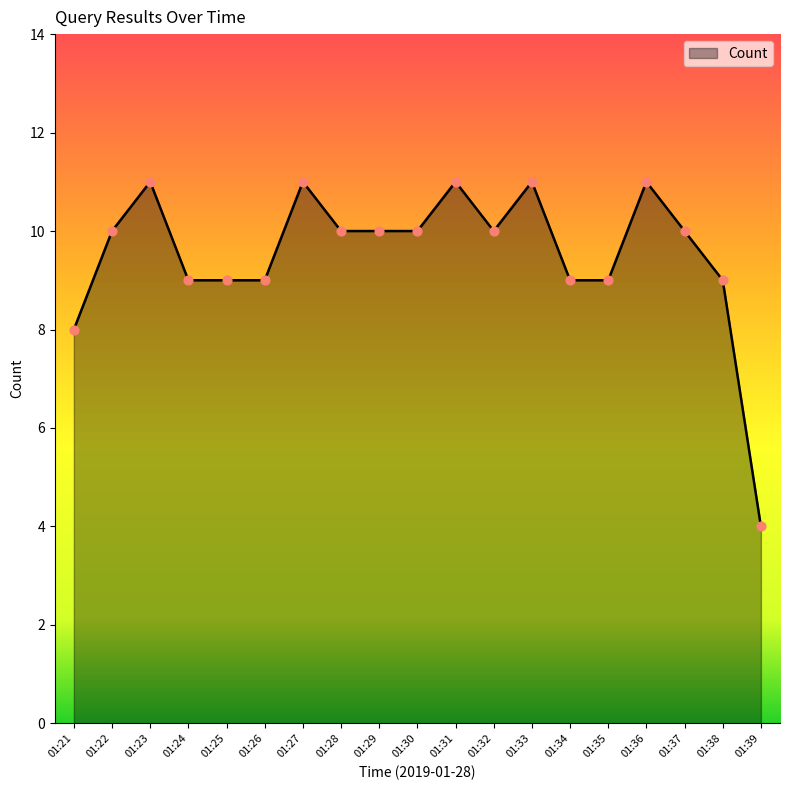

What is the ratio of the value at 01:33 to the value at 01:26?

1.2